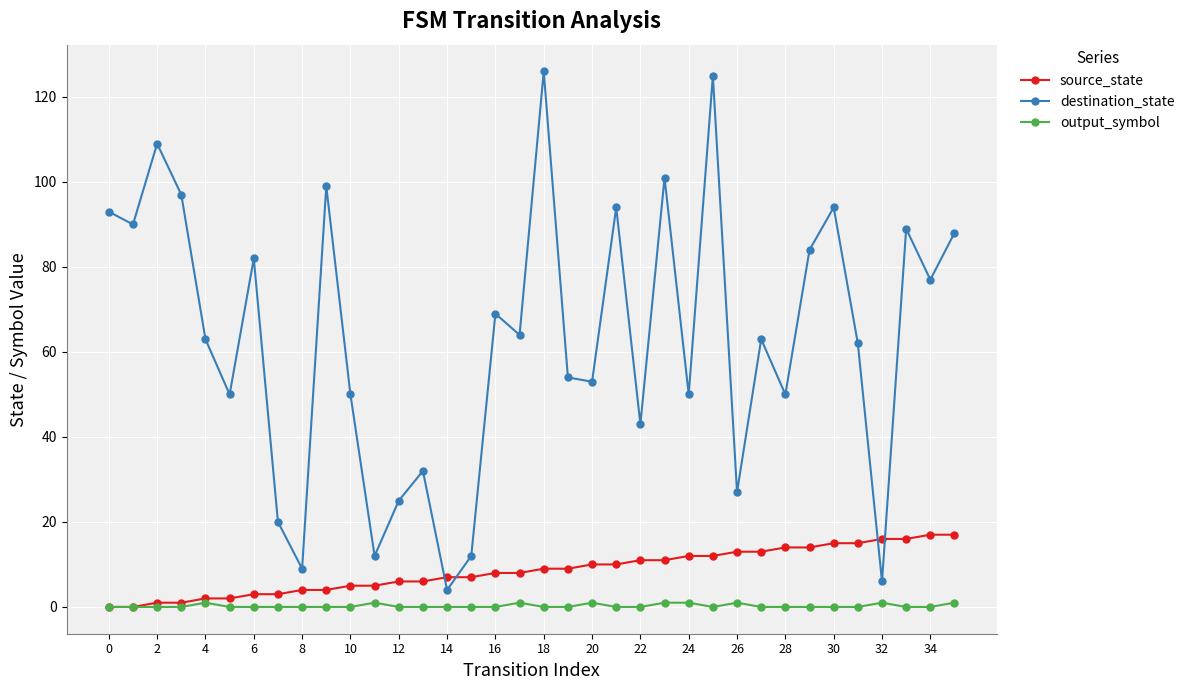

List the series in order of their peak value, highest first.

destination_state, source_state, output_symbol